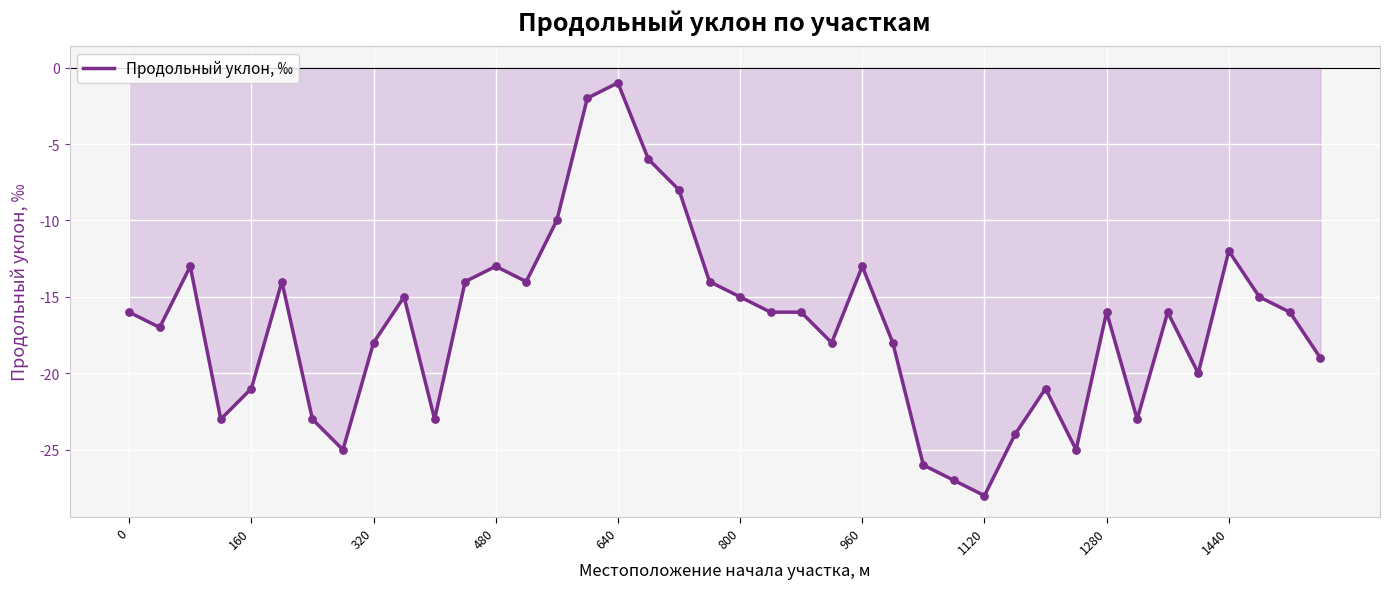

What is the difference between the maximum and minimum values?

27